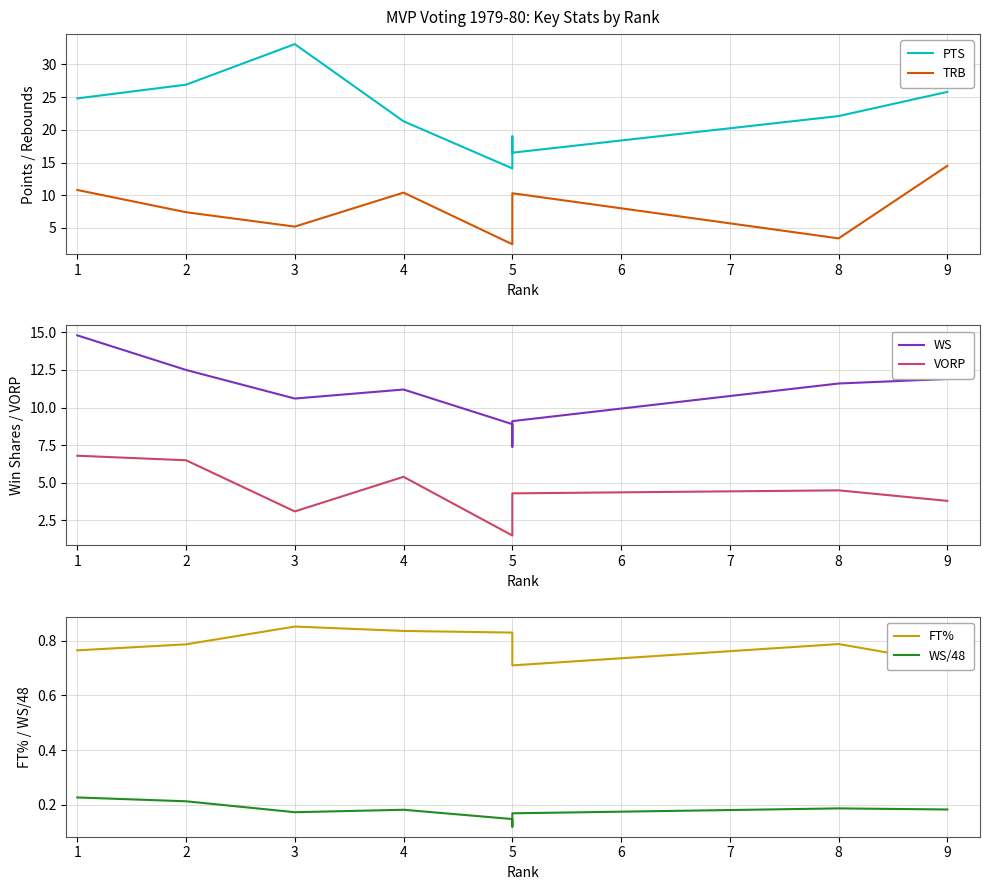

How many interior local peaks does the PTS series have?

2